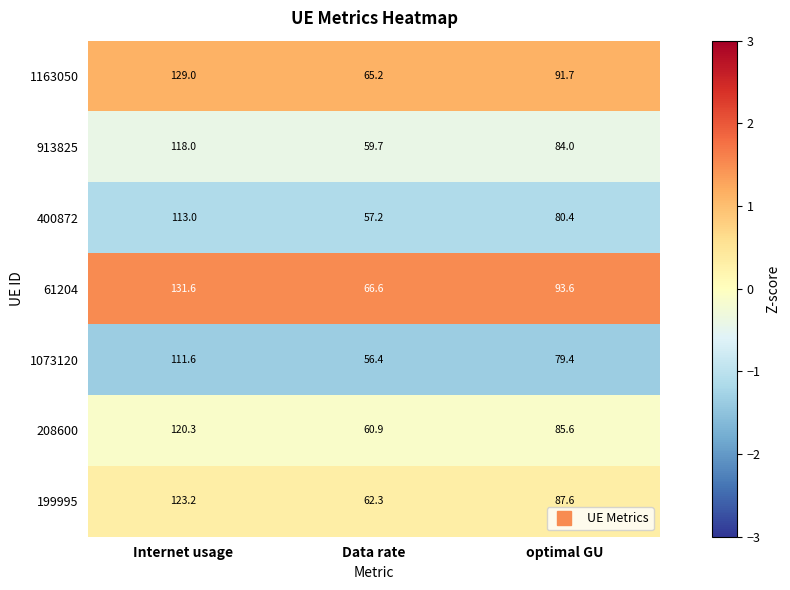

What is the difference between the maximum and minimum values in the 400872 series?

55.8